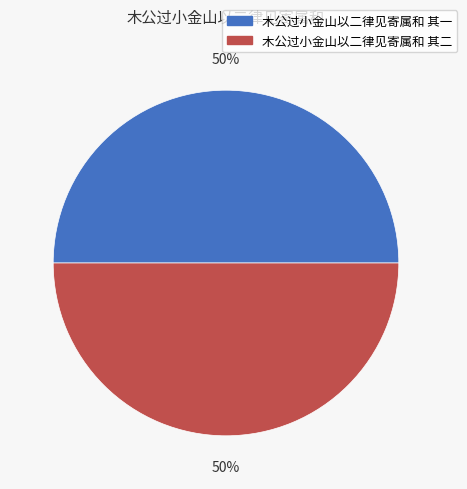

How many slices are in this pie chart?

2